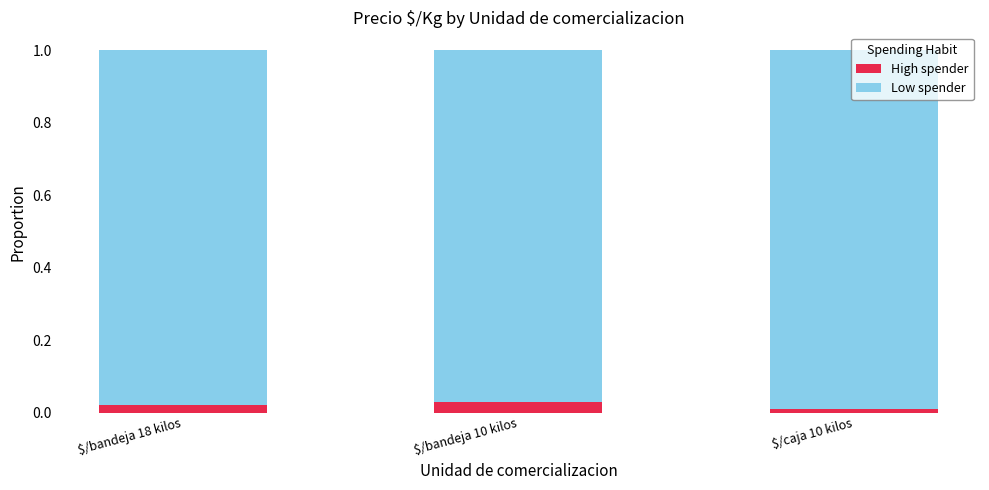

What is the average value of the Low spender series?

1.0